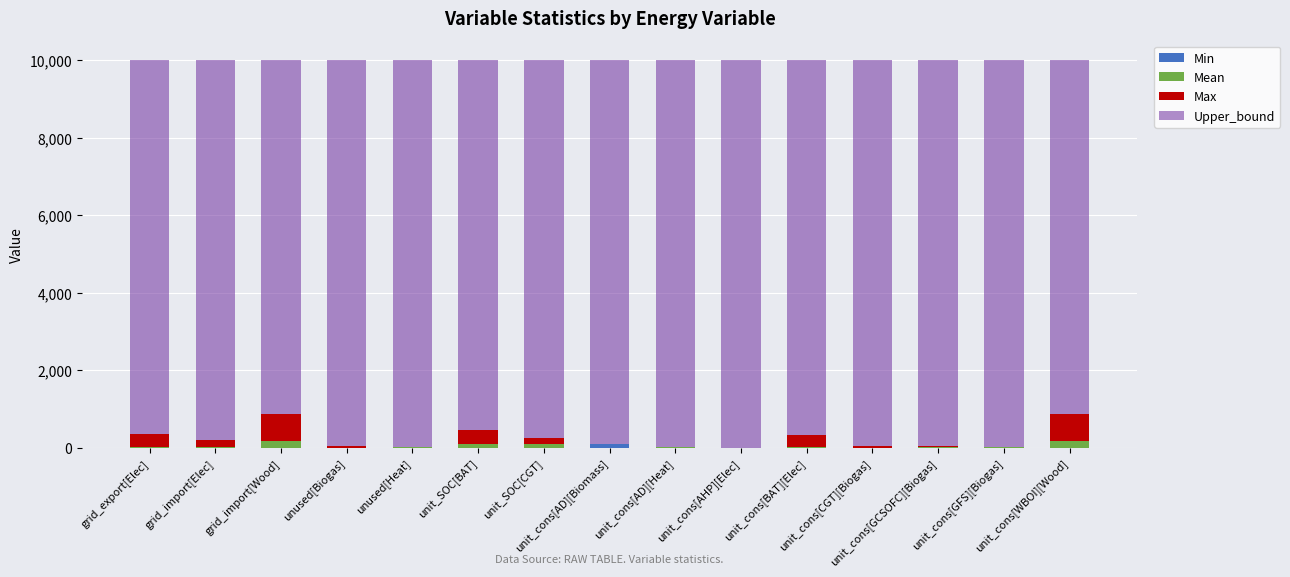

What position from the right is unit_cons[GCSOFC][Biogas]?

3